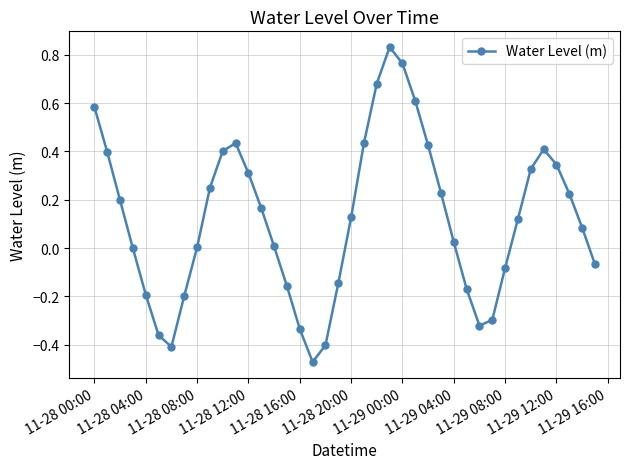

How many distinct data groups are displayed?

1